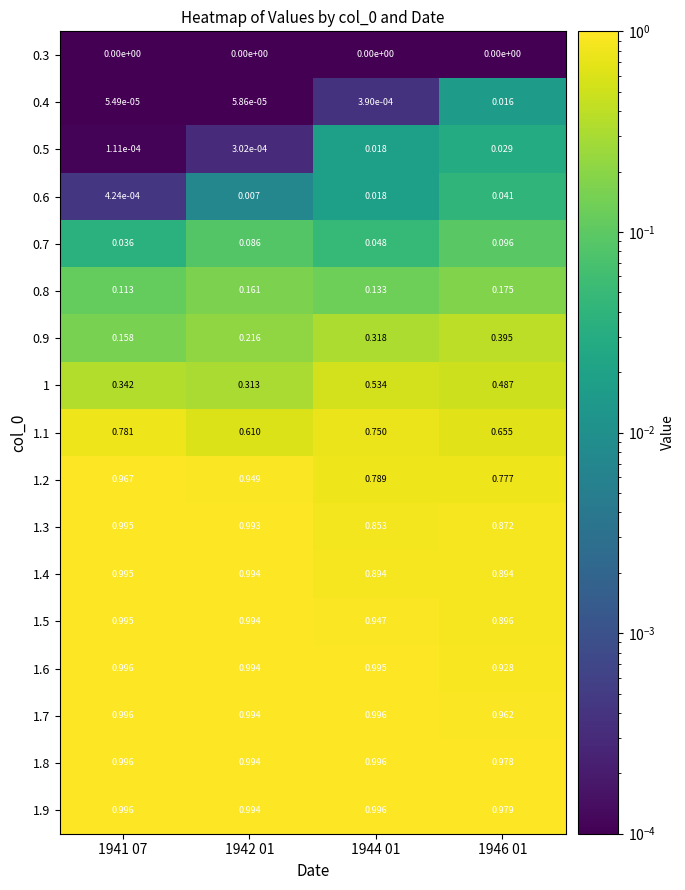

Is the value of 0.5 at 1941 07 greater than the value of 1.7 at 1944 01?

No